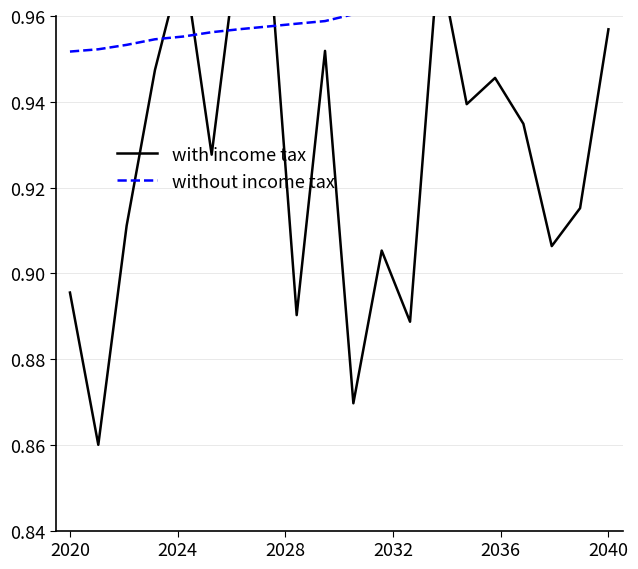

Which series changed the most between 6 and 9?

with income tax